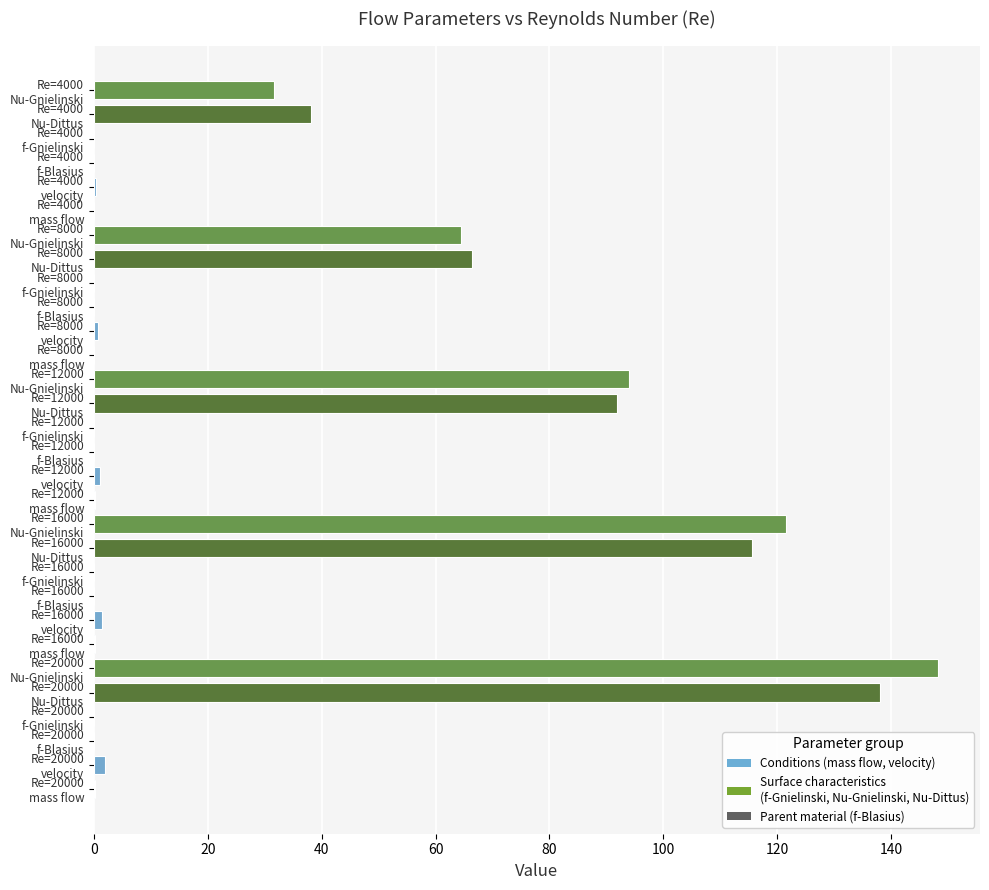

What is the maximum value shown in the chart?

148.2